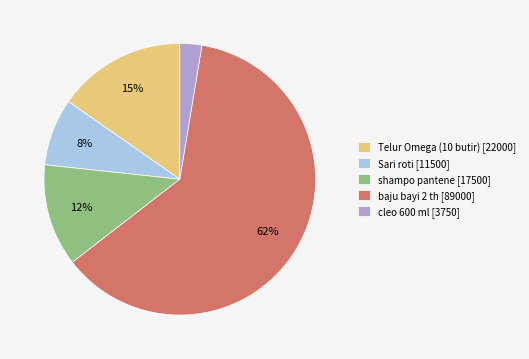

To the nearest percent, what is the average slice percentage?

20%